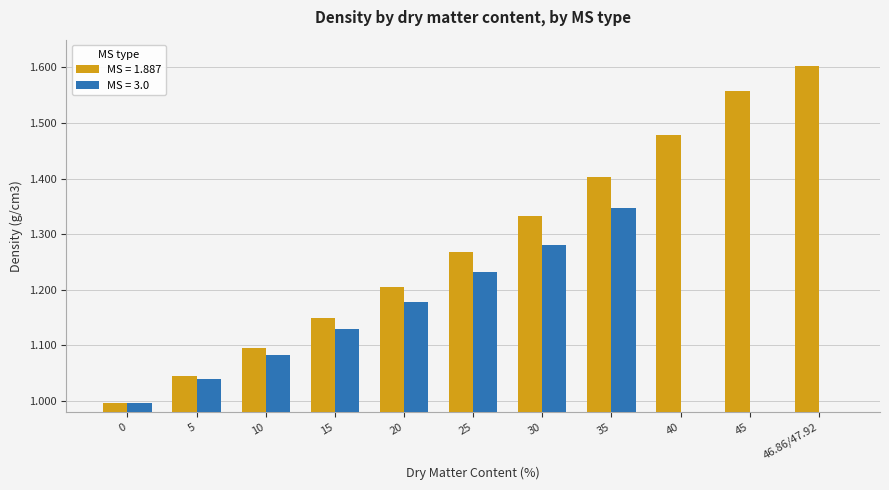

Which has a higher value, 15 or 46.86/47.92?

46.86/47.92